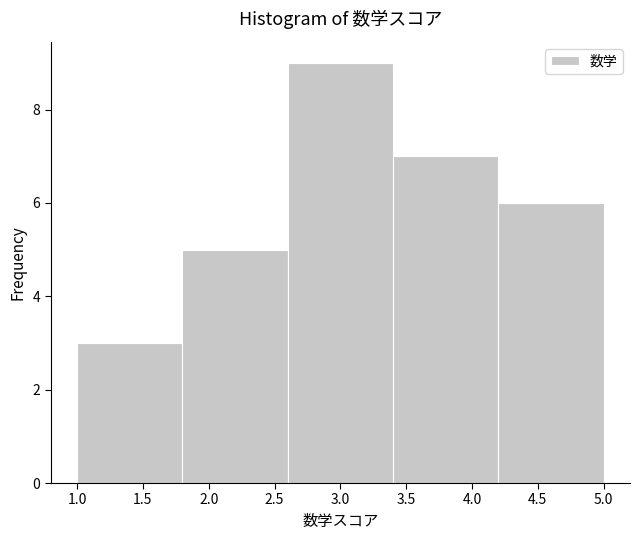

Reading left to right, list every bar in this chart as the range it spans on the x-axis followed by its height. The values are not printed on the chart, so give them approximately, as read against the axis.

1.0 to 1.8: 3
1.8 to 2.6: 5
2.6 to 3.4: 9
3.4 to 4.2: 7
4.2 to 5.0: 6